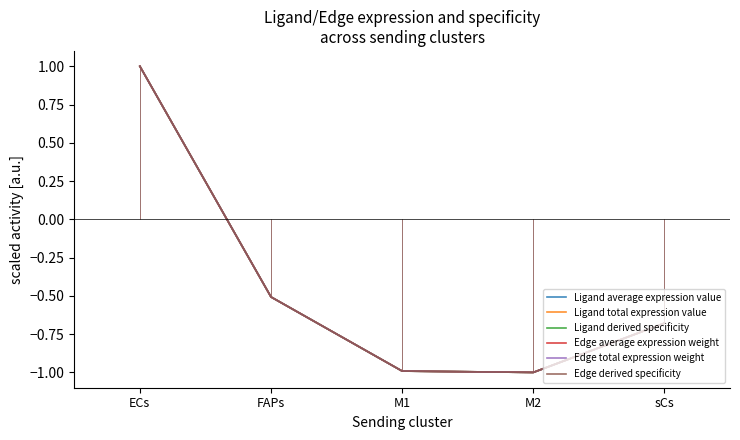

What is the difference between the Ligand average expression value values at FAPs and ECs?

1.5